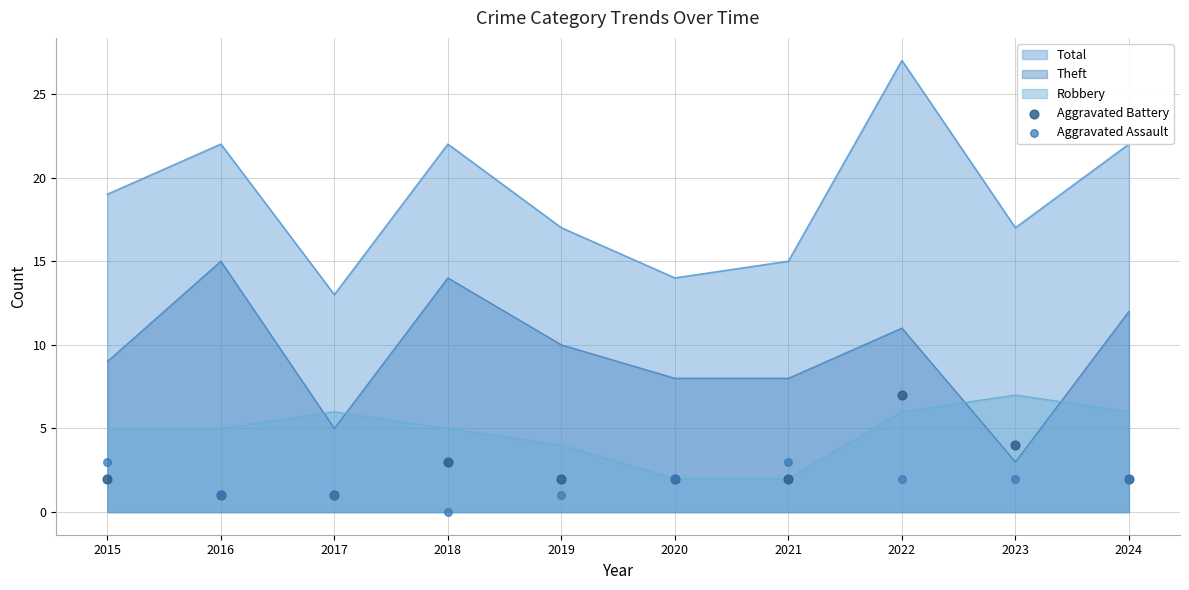

Where do Robbery and Theft first cross each other?

2016 and 2017